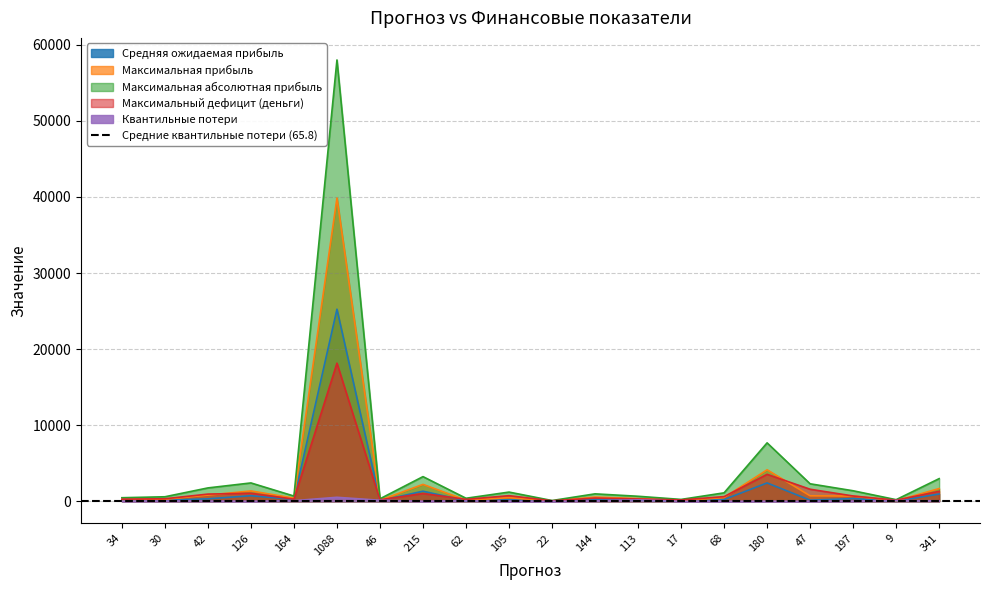

What are all the series names shown in the legend?

Средняя ожидаемая прибыль, Максимальная прибыль, Максимальная абсолютная прибыль, Максимальный дефицит (деньги), Квантильные потери